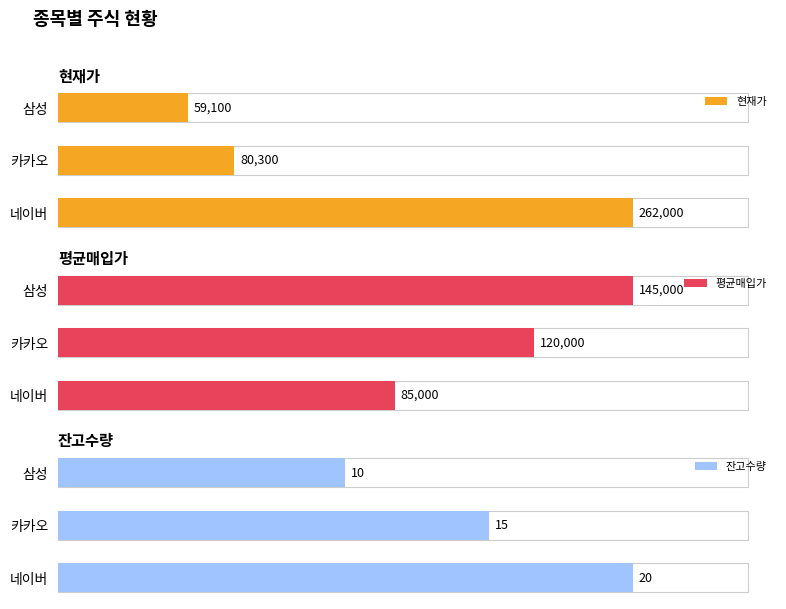

The 잔고수량 series shows 27 at 카카오. True or false?

False